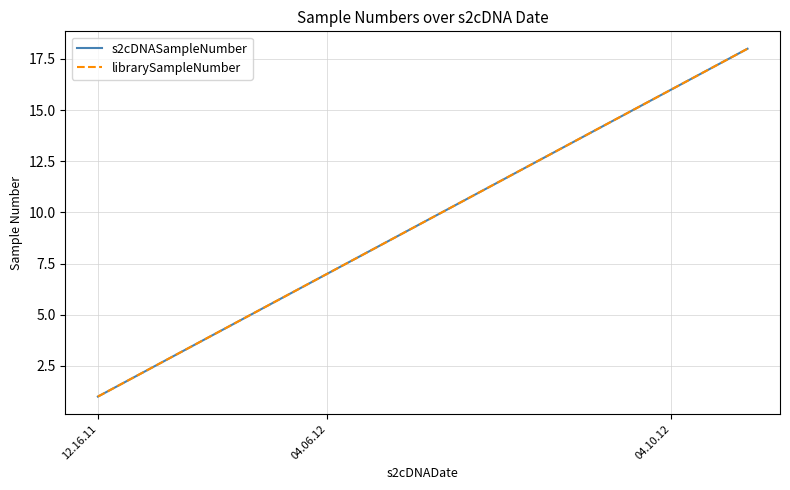

Which series has the largest range (max minus min)?

s2cDNASampleNumber